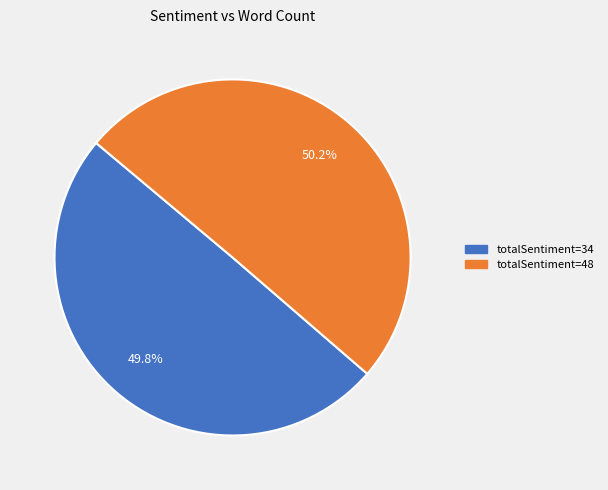

Does any single category account for the majority?

Yes